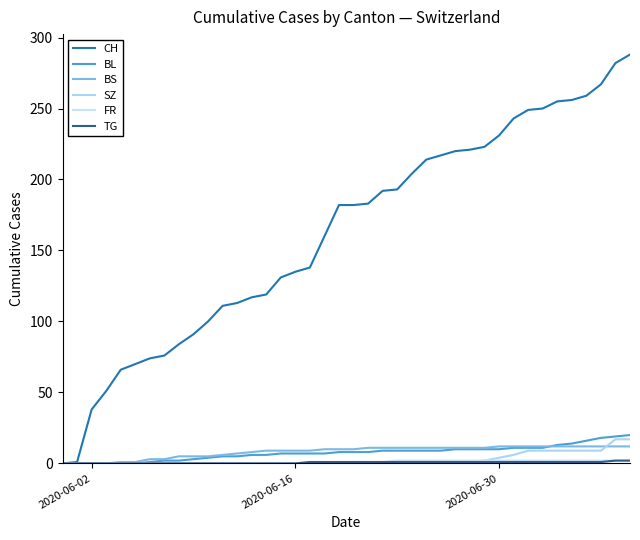

True or false: BS and SZ intersect in this chart.

True